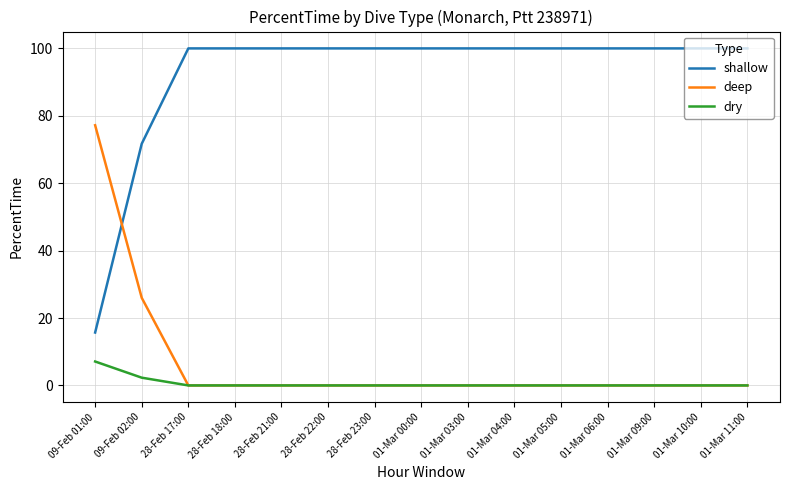

Is the value of deep at 01-Mar 00:00 greater than the value of shallow at 28-Feb 22:00?

No